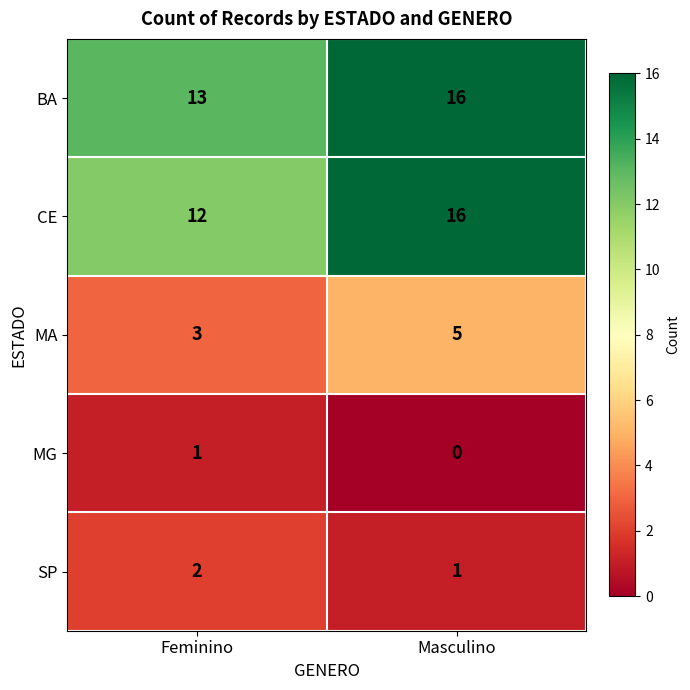

What is the greatest value displayed?

16